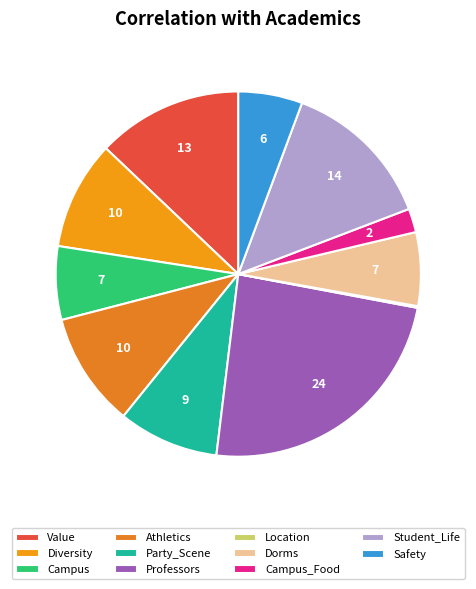

Which category has the smallest portion of the pie?

Location